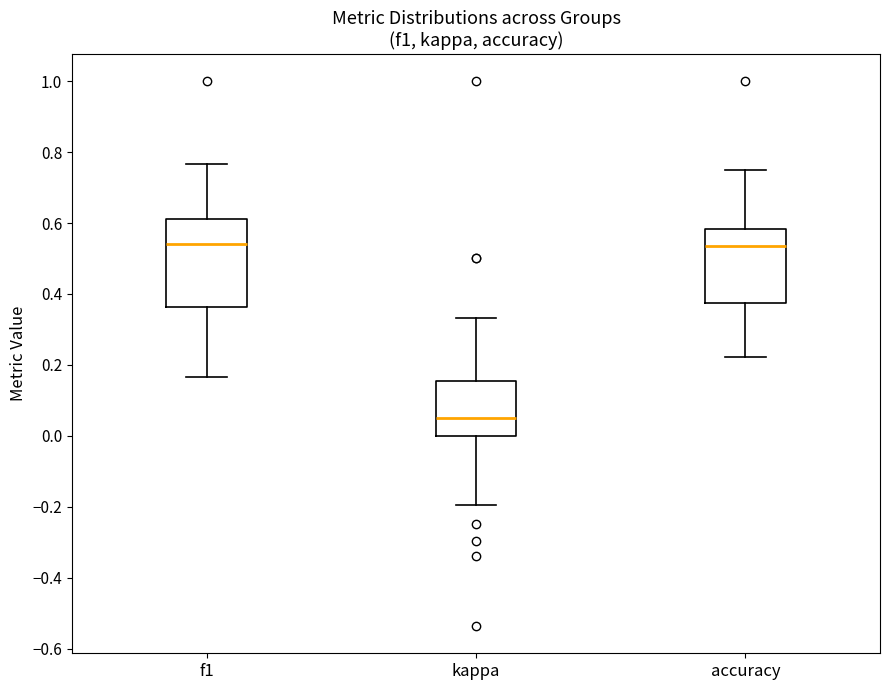

Reading left to right, read every box against the y-axis: the position of its median line, the range the box covers, and the ends of its whiskers. The values are not printed on the chart, so give them approximately, as read against the axis.

f1: median 0.54, box 0.36 to 0.62, whiskers 0.16 to 0.76
kappa: median 0.06, box 0.00 to 0.16, whiskers -0.20 to 0.34
accuracy: median 0.54, box 0.38 to 0.58, whiskers 0.22 to 0.76